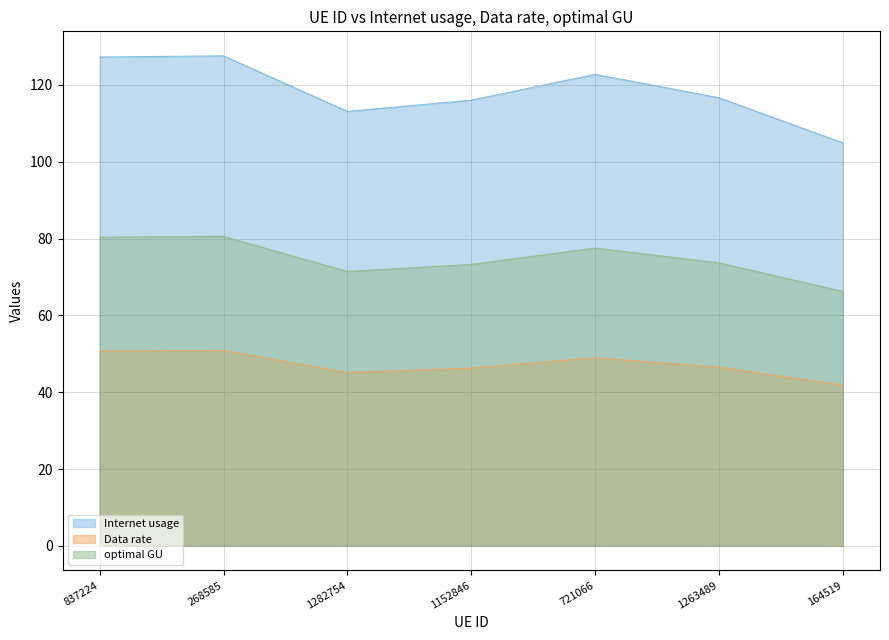

Which series has the largest total across all categories?

Internet usage